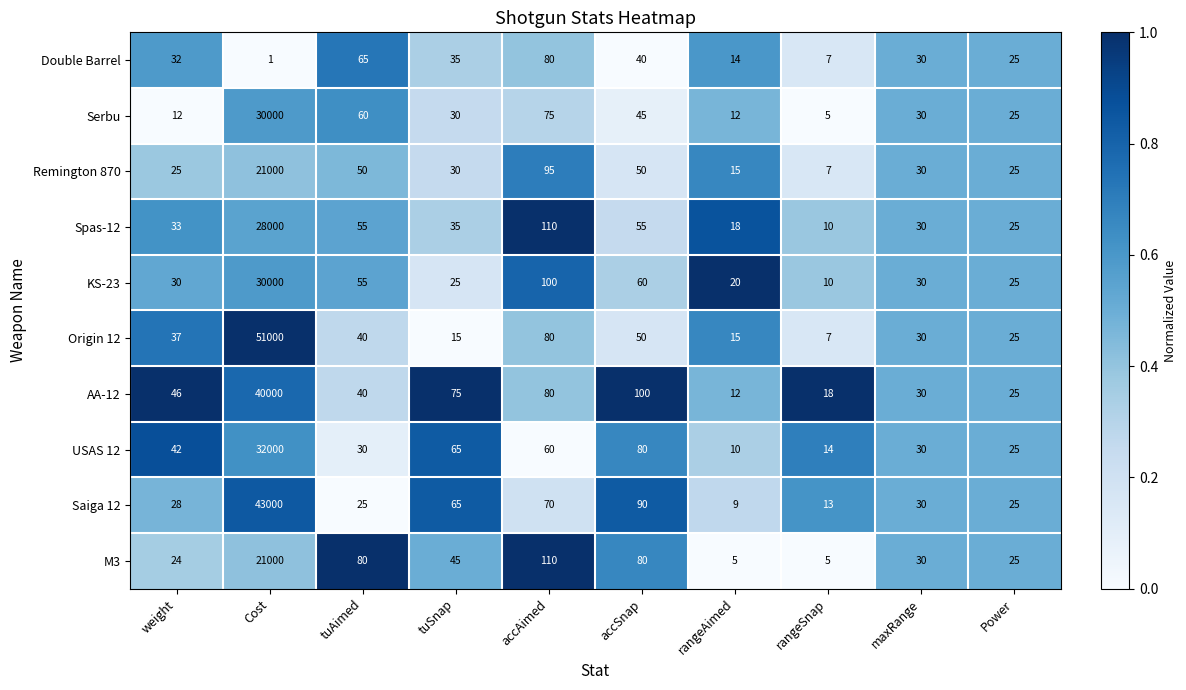

Which series has the widest spread of values?

Origin 12